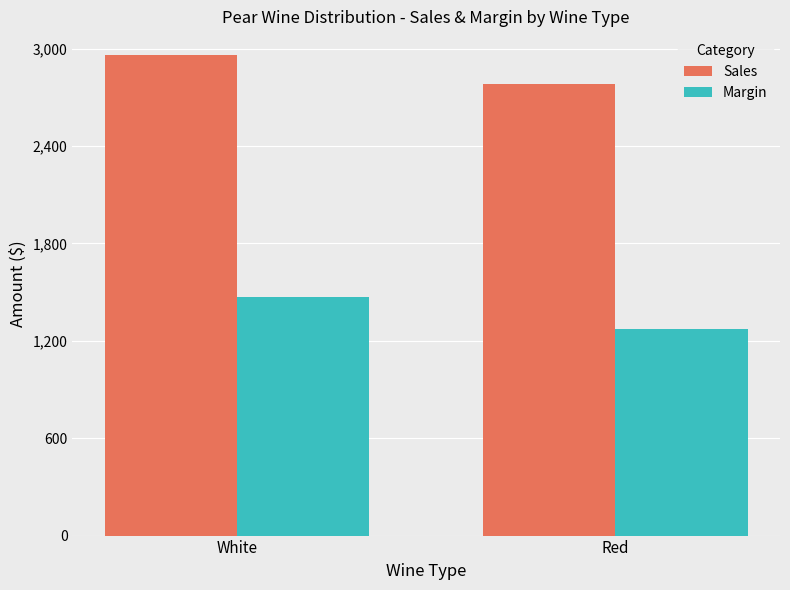

Between White and Red, which series saw the biggest shift?

Margin